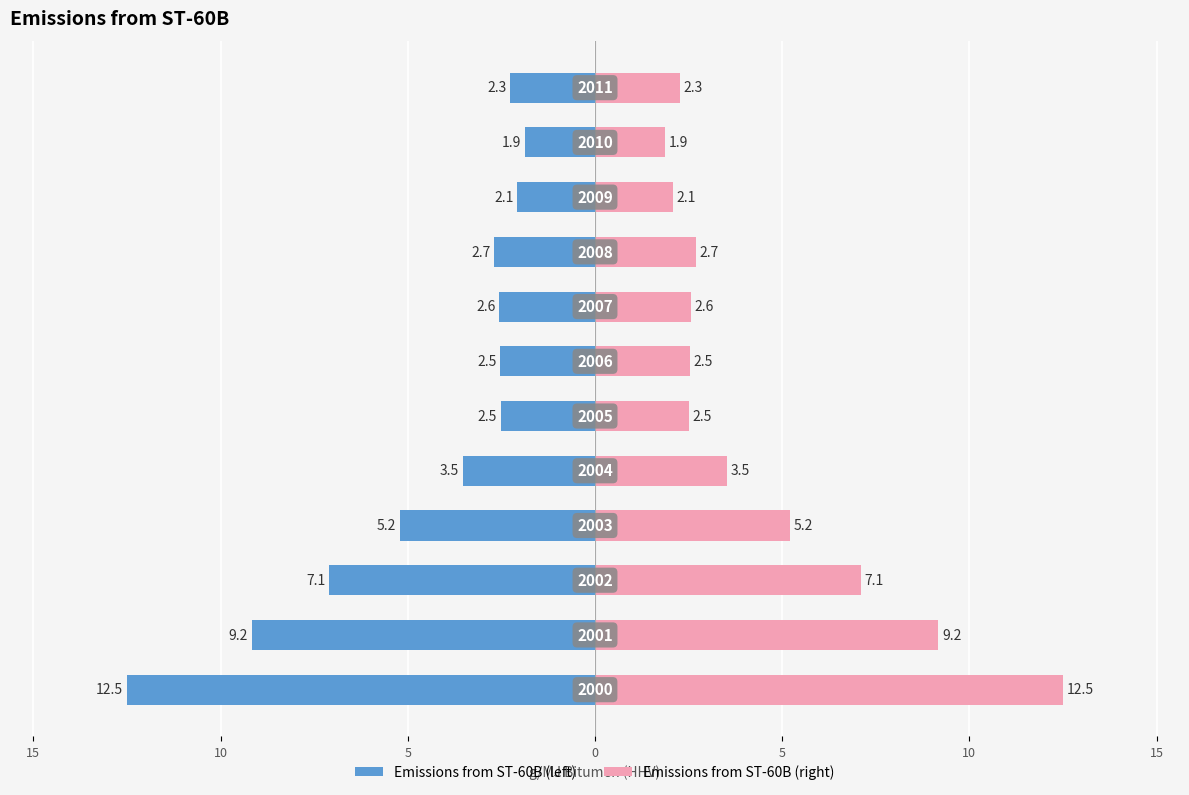

What is the spread (max minus min) of values at 0?

7.1